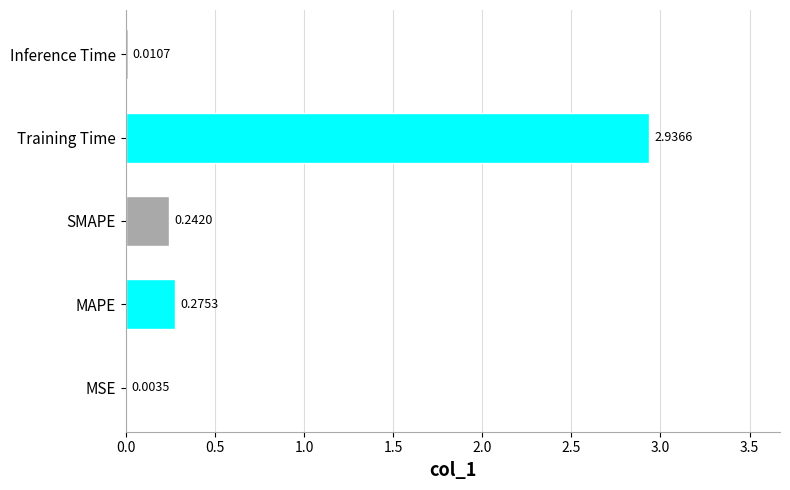

Which label corresponds to the largest value in the chart?

Training Time